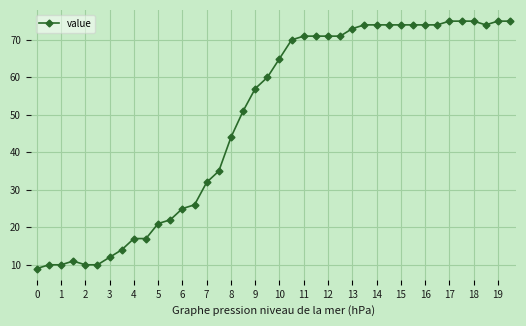

True or false: the data has more than 0 interior local peaks.

True